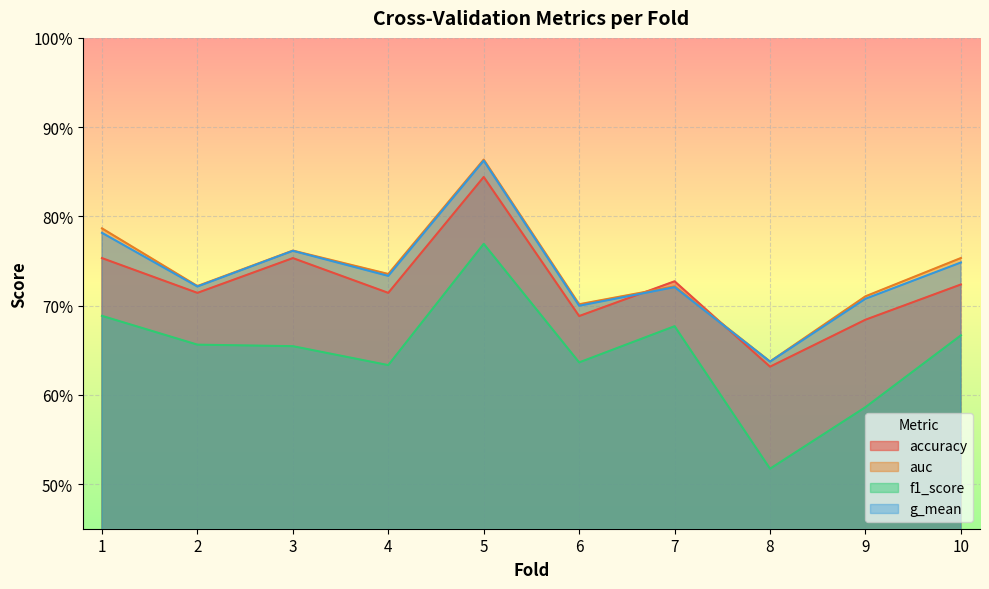

True or false: f1_score has more than 2 points higher than both neighbors.

False